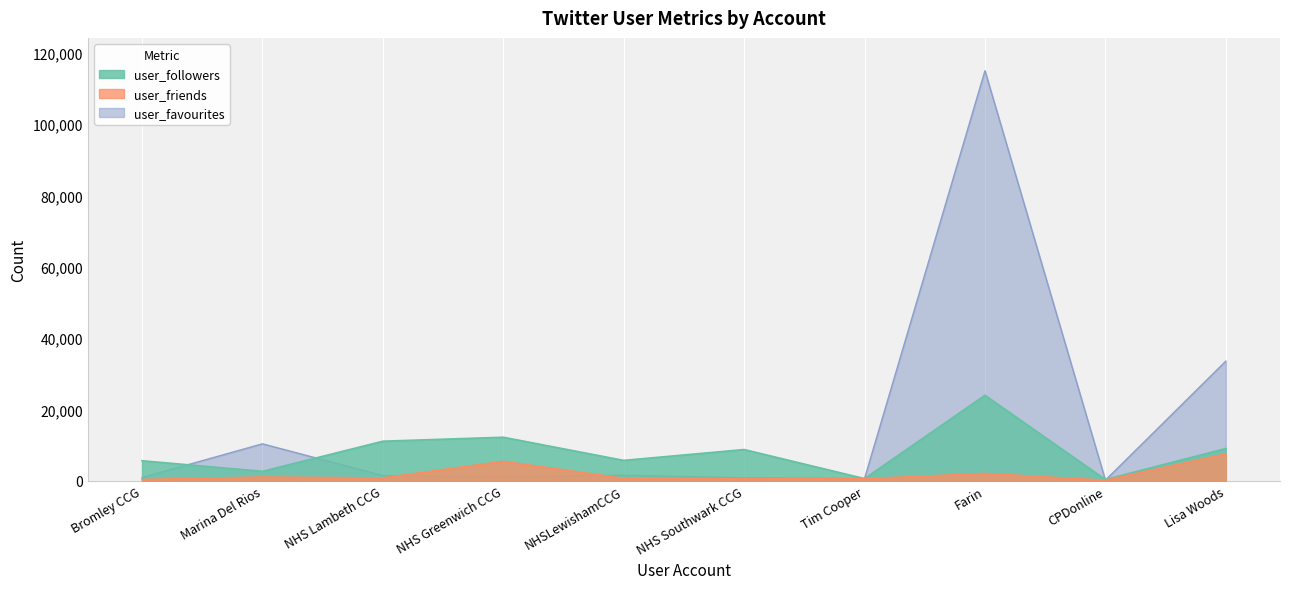

List the series in order of their overall mean, highest first.

user_favourites, user_followers, user_friends